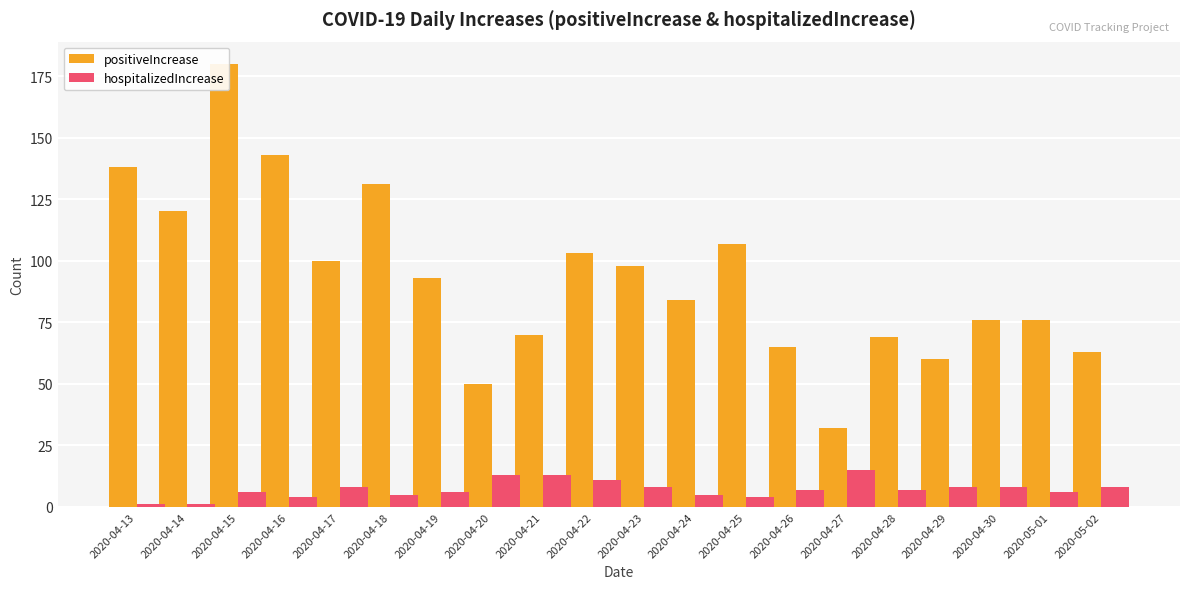

What is the maximum value shown in the chart?

180